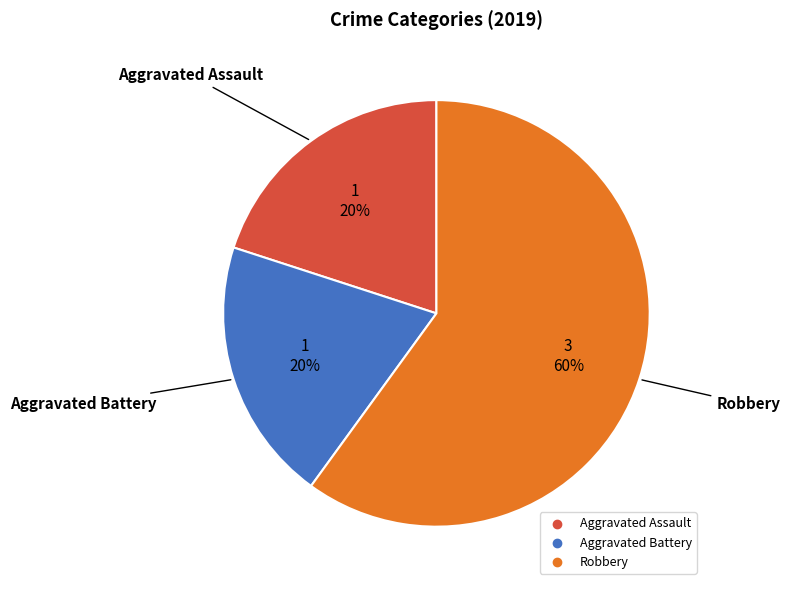

True or false: Aggravated Battery accounts for 20% of the total.

True